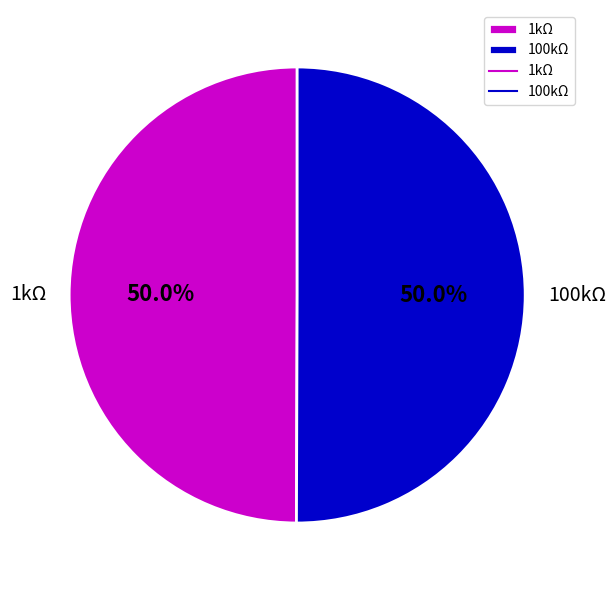

What percentage is the 1kΩ slice, to the nearest percent?

50%